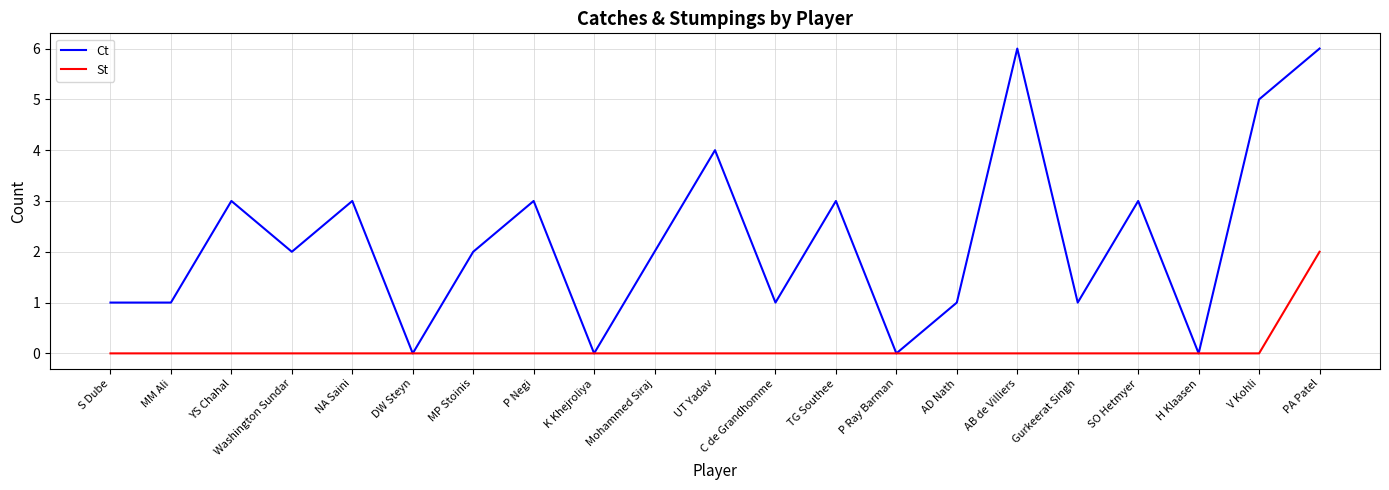

How many lines are shown in the chart?

2